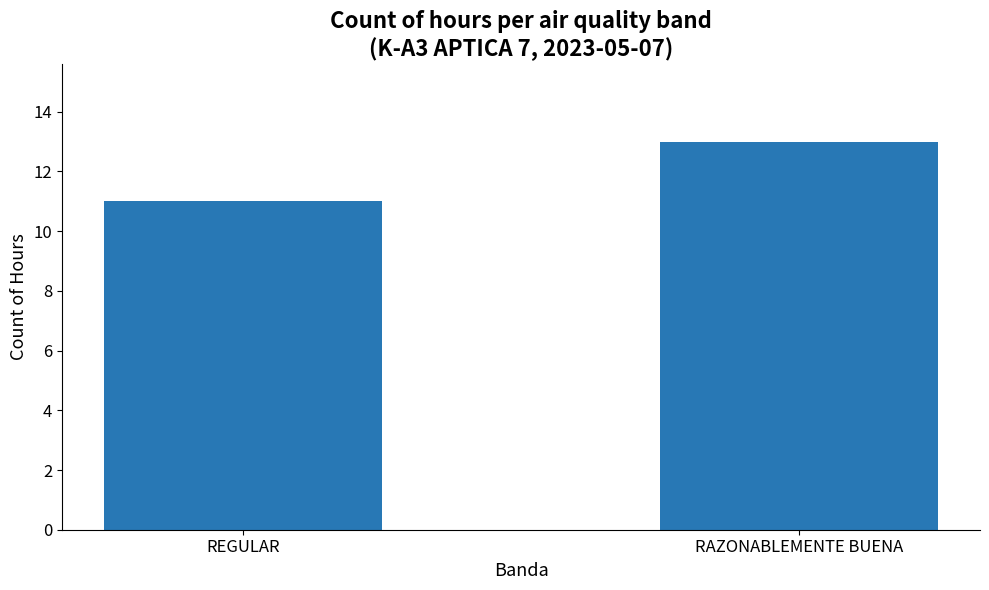

Where is the data nearest to the value 12?

REGULAR